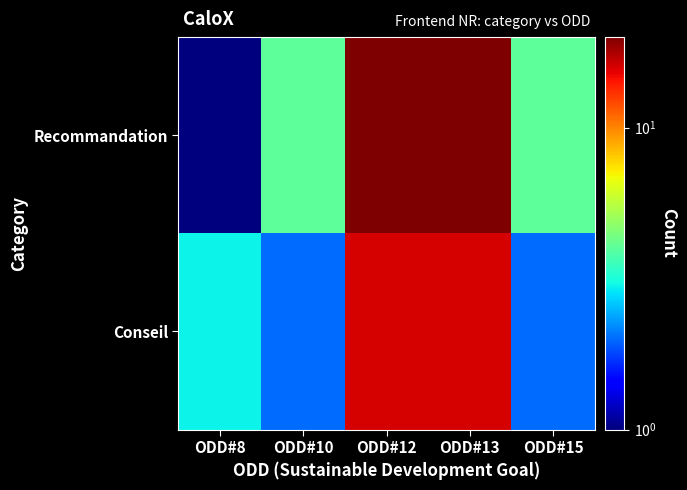

Reading right to left, what are all the values shown in this chart?

Recommandation: ODD#15=4	ODD#13=20	ODD#12=20	ODD#10=4	ODD#8=1
Conseil: ODD#15=2	ODD#13=16	ODD#12=16	ODD#10=2	ODD#8=3